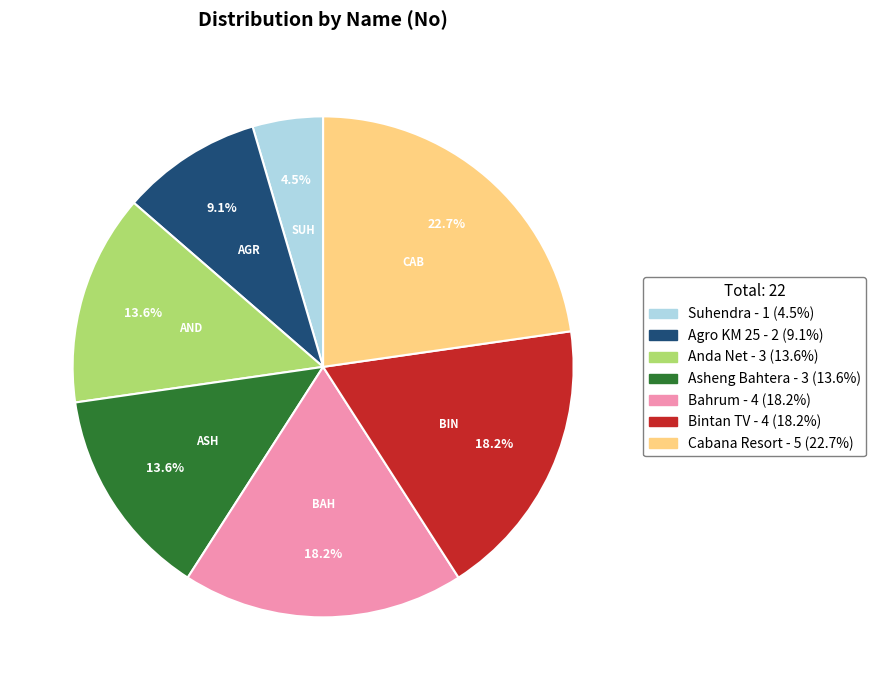

Does any single category account for the majority?

No